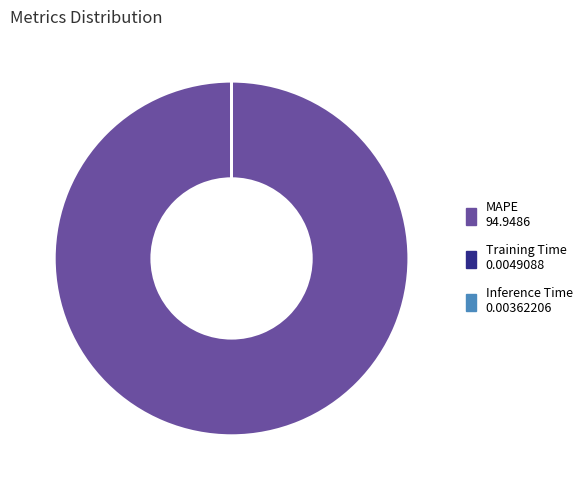

What is the majority slice?

MAPE